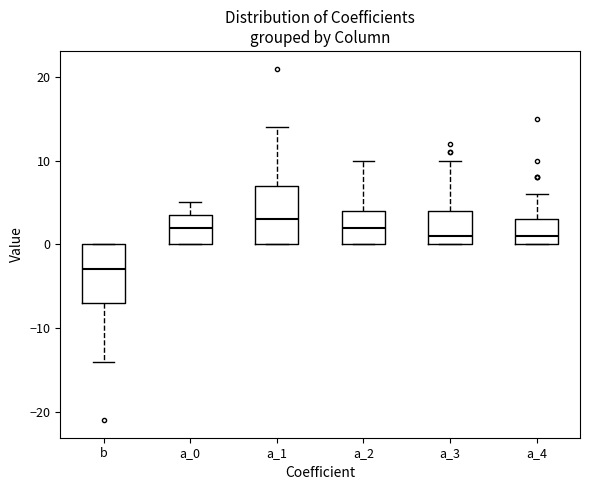

Reading left to right, transcribe this box plot: for each box, give where its median line is, the range the box spans, and where its two whiskers end, as read against the y-axis. The values are not printed on the chart, so give them approximately, as read against the axis.

b: median -3, box -7 to 0, whiskers -14 to 0
a_0: median 2, box 0 to 4, whiskers 0 to 5
a_1: median 3, box 0 to 7, whiskers 0 to 14
a_2: median 2, box 0 to 4, whiskers 0 to 10
a_3: median 1, box 0 to 4, whiskers 0 to 10
a_4: median 1, box 0 to 3, whiskers 0 to 6